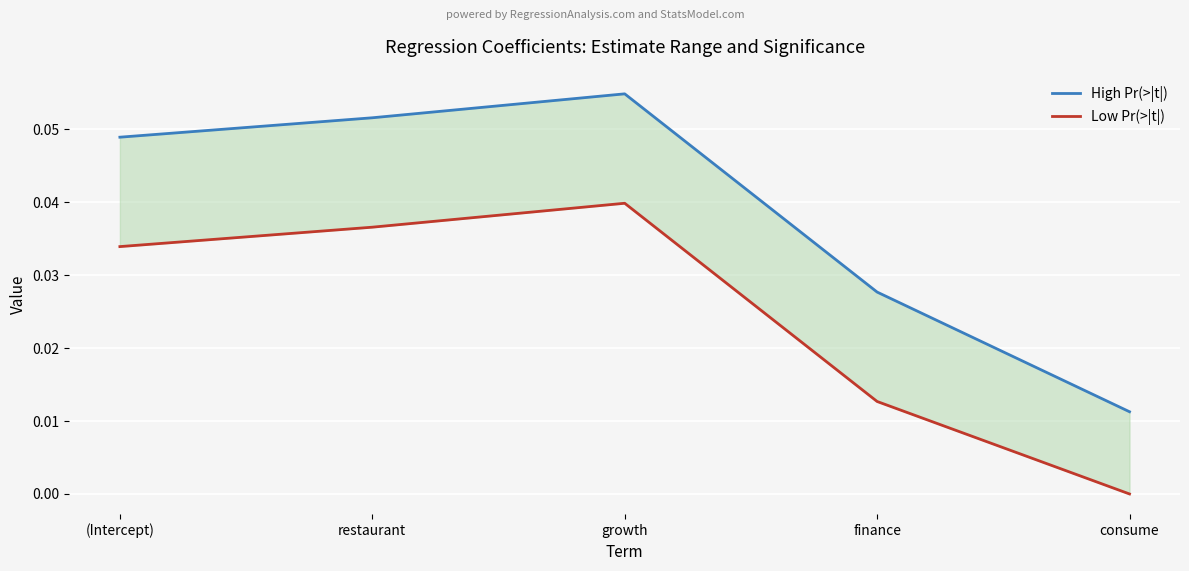

Which series has the widest spread of values?

High Pr(>|t|)